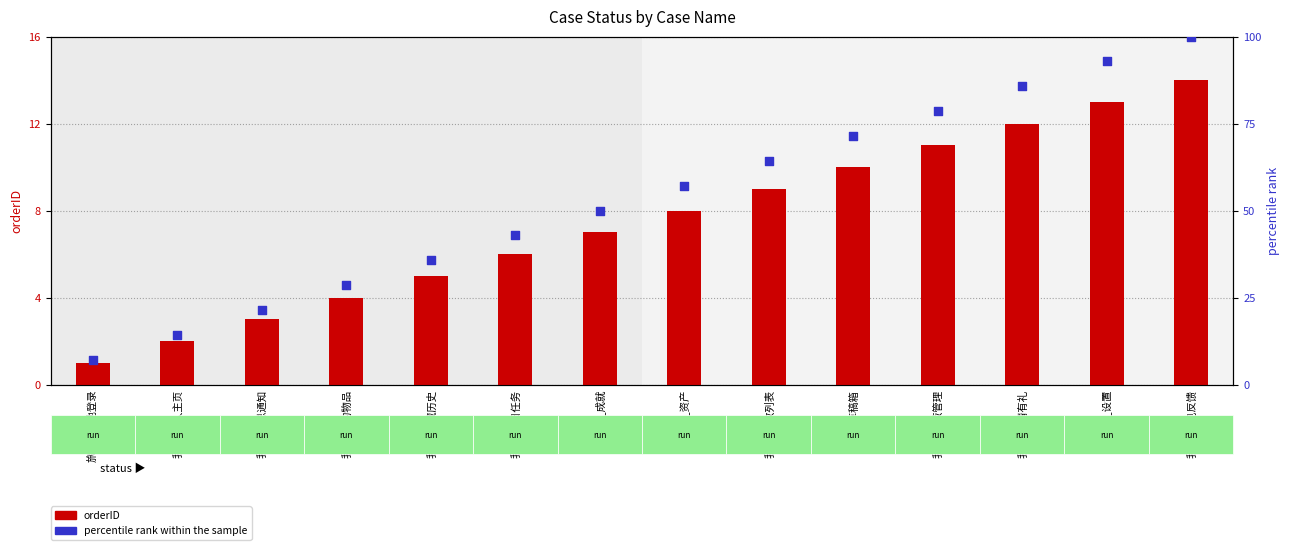

Is the value of percentile rank within the sample at 我的_草稿箱 greater than the value of orderID at 我的_个人主页?

Yes